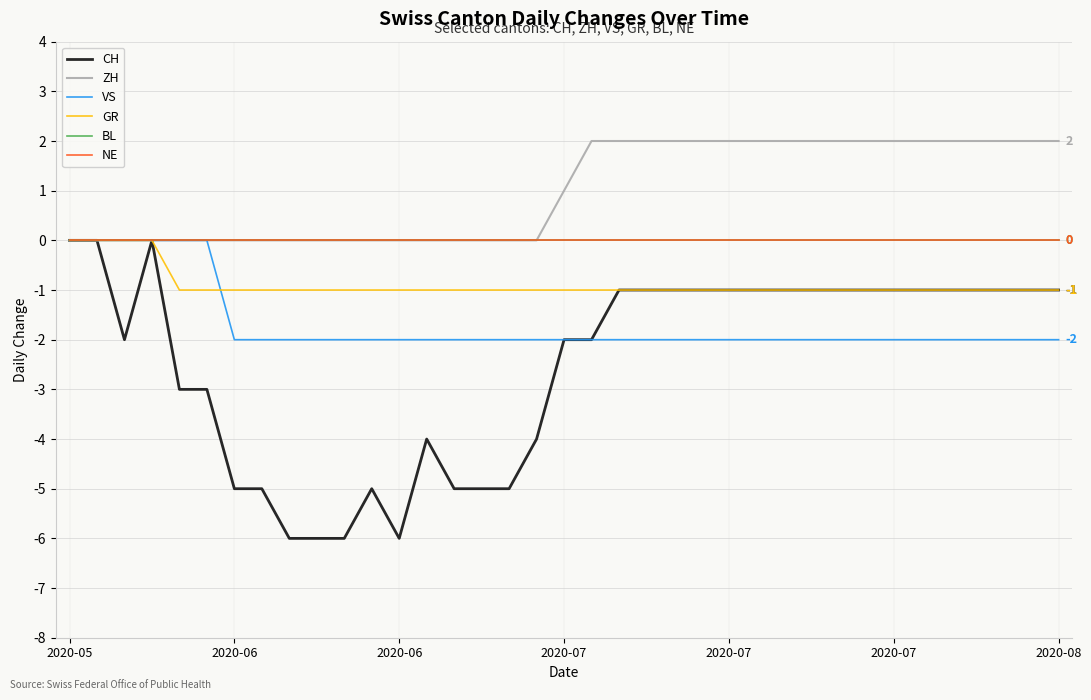

Does the chart have visible grid lines?

Yes